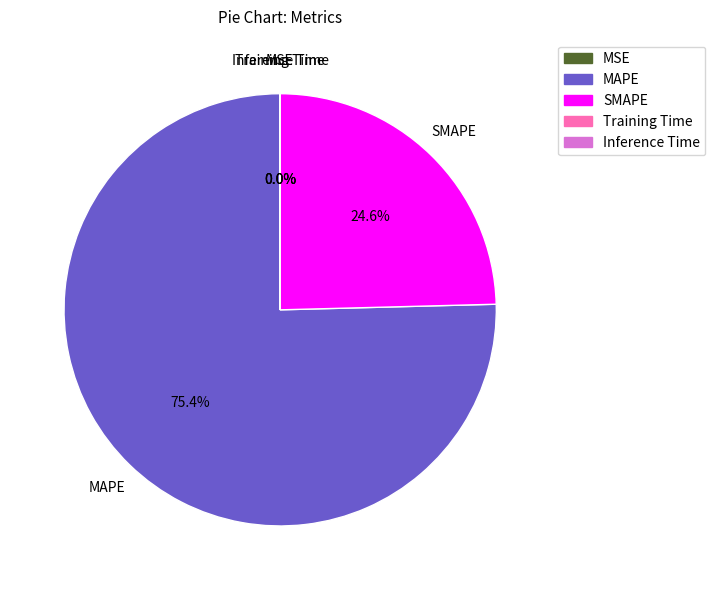

What is the majority slice?

MAPE